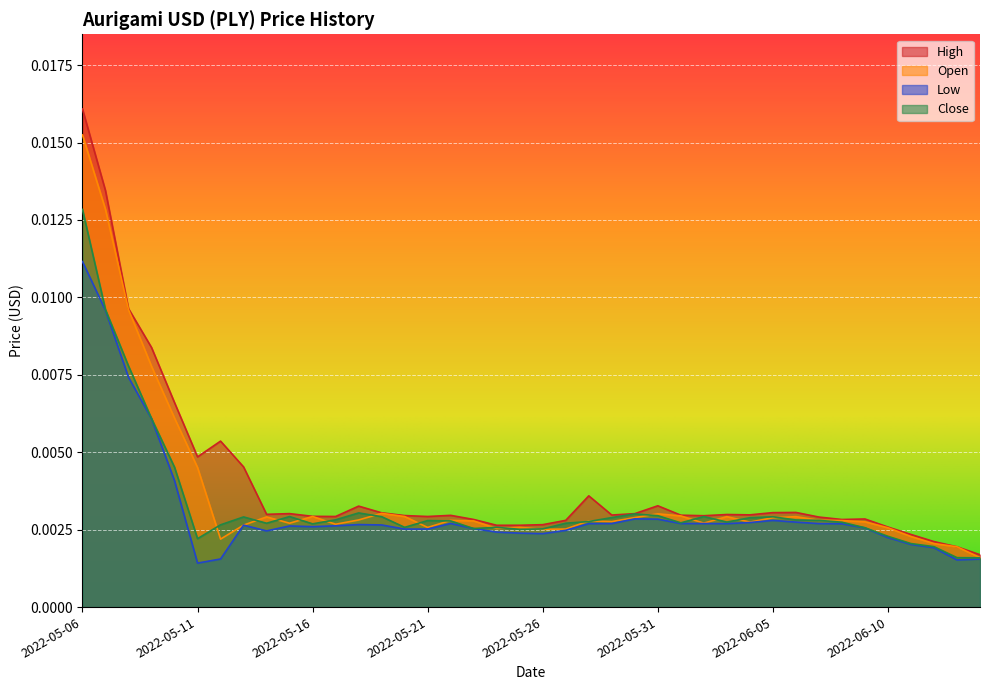

How many lines are shown in the chart?

4